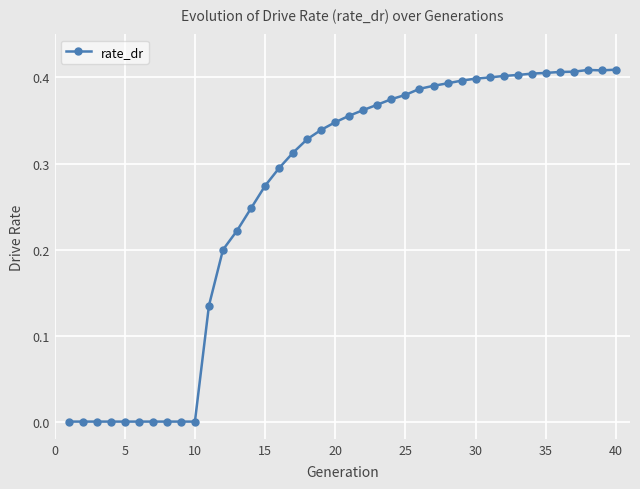

What is the sum of all values?

10.6